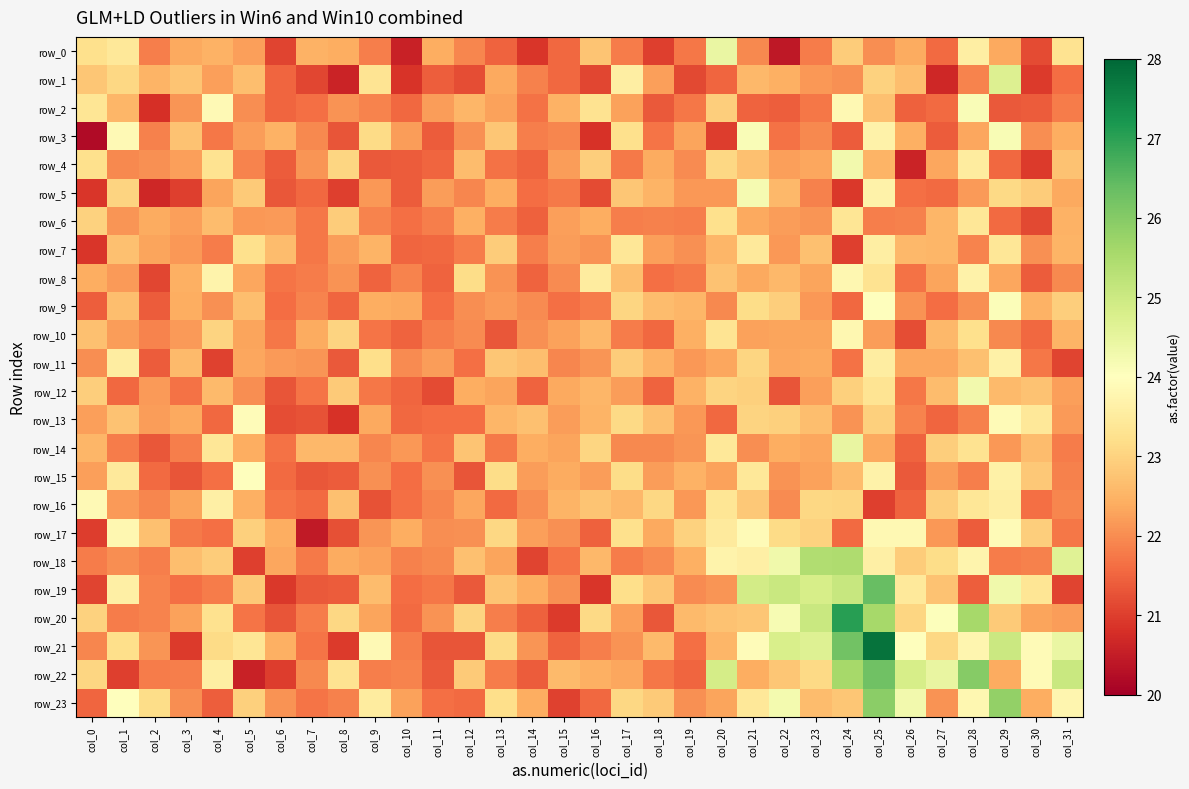

Which series has the largest total across all categories?

row_21